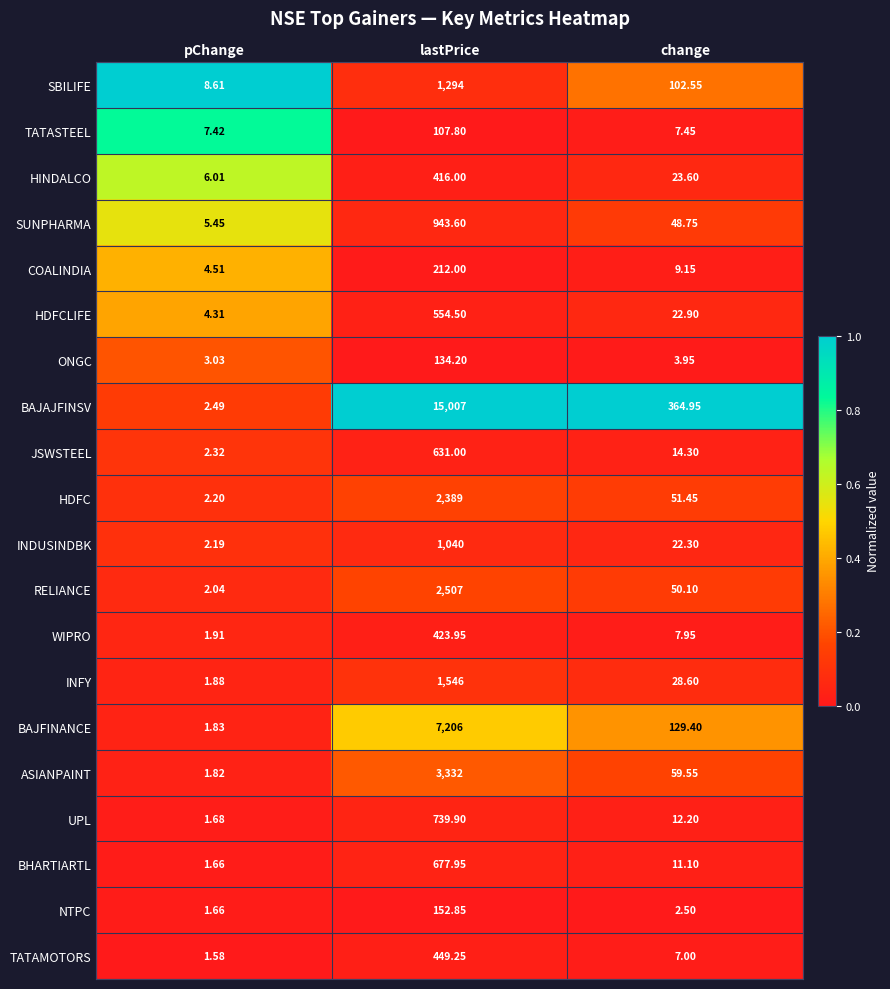

Count the number of data series in this chart.

20